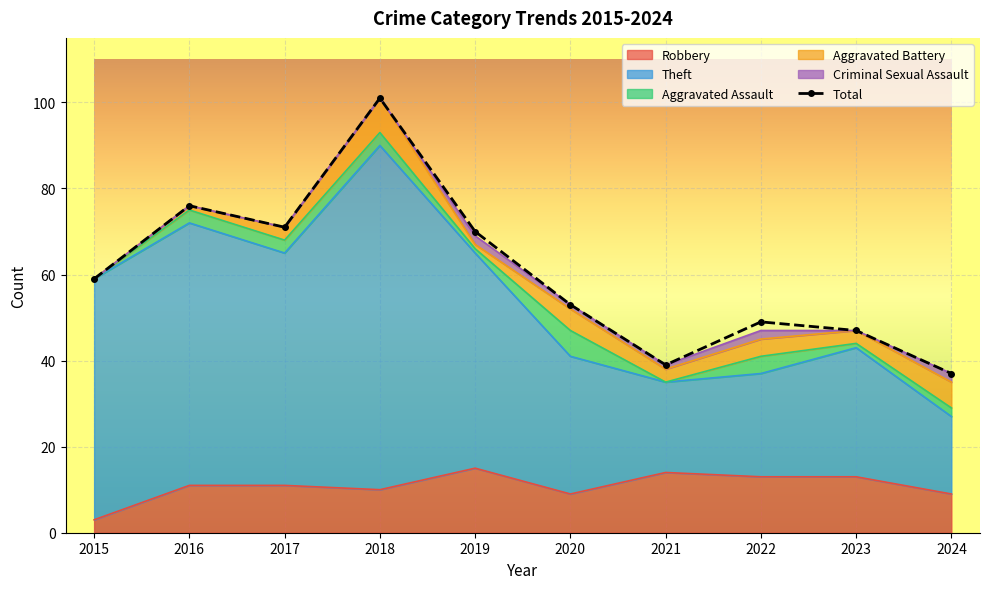

At which label does Robbery reach its minimum?

2015